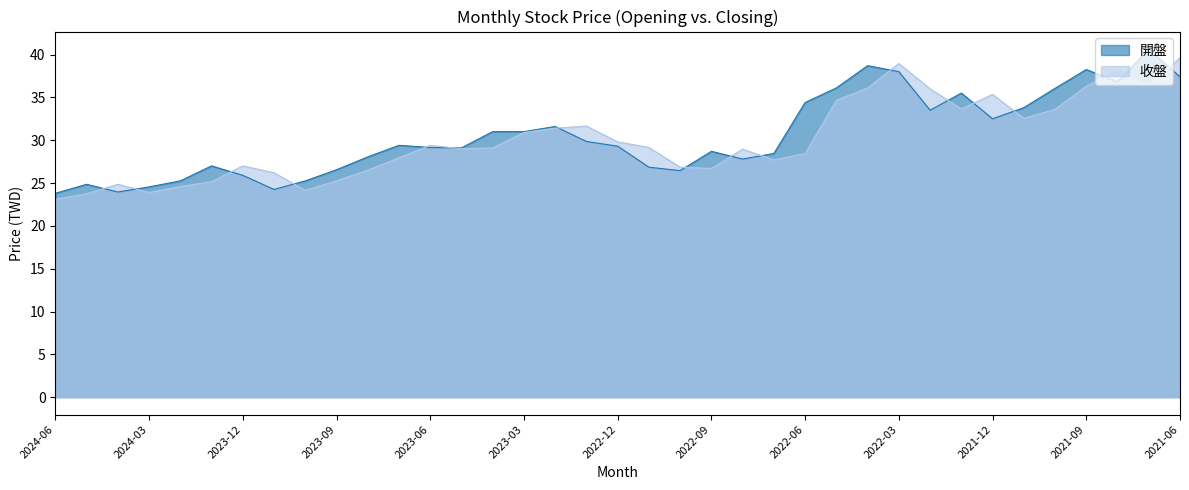

The value of 開盤 at 2023-04 is 10.3. True or false?

False